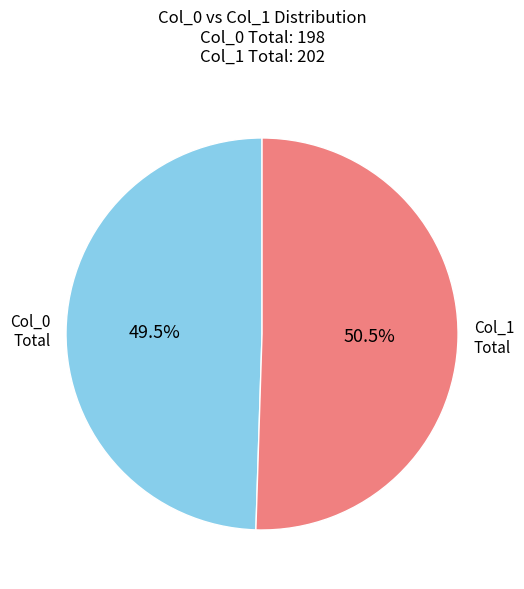

Do Col_1 Total and Col_0 Total together represent more than half of the pie?

Yes